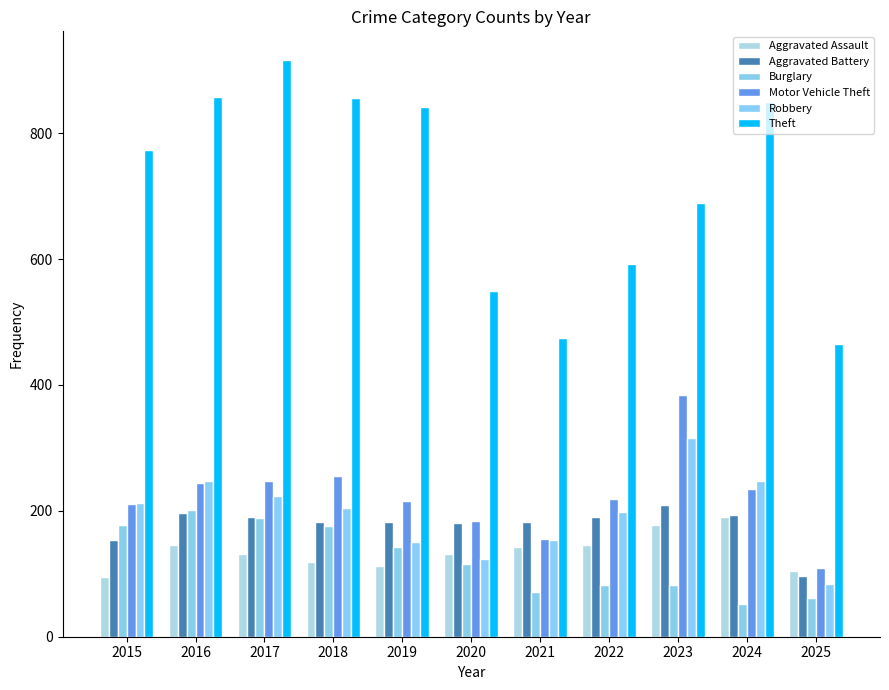

What is the difference between the Aggravated Battery values at 2015 and 2018?

29